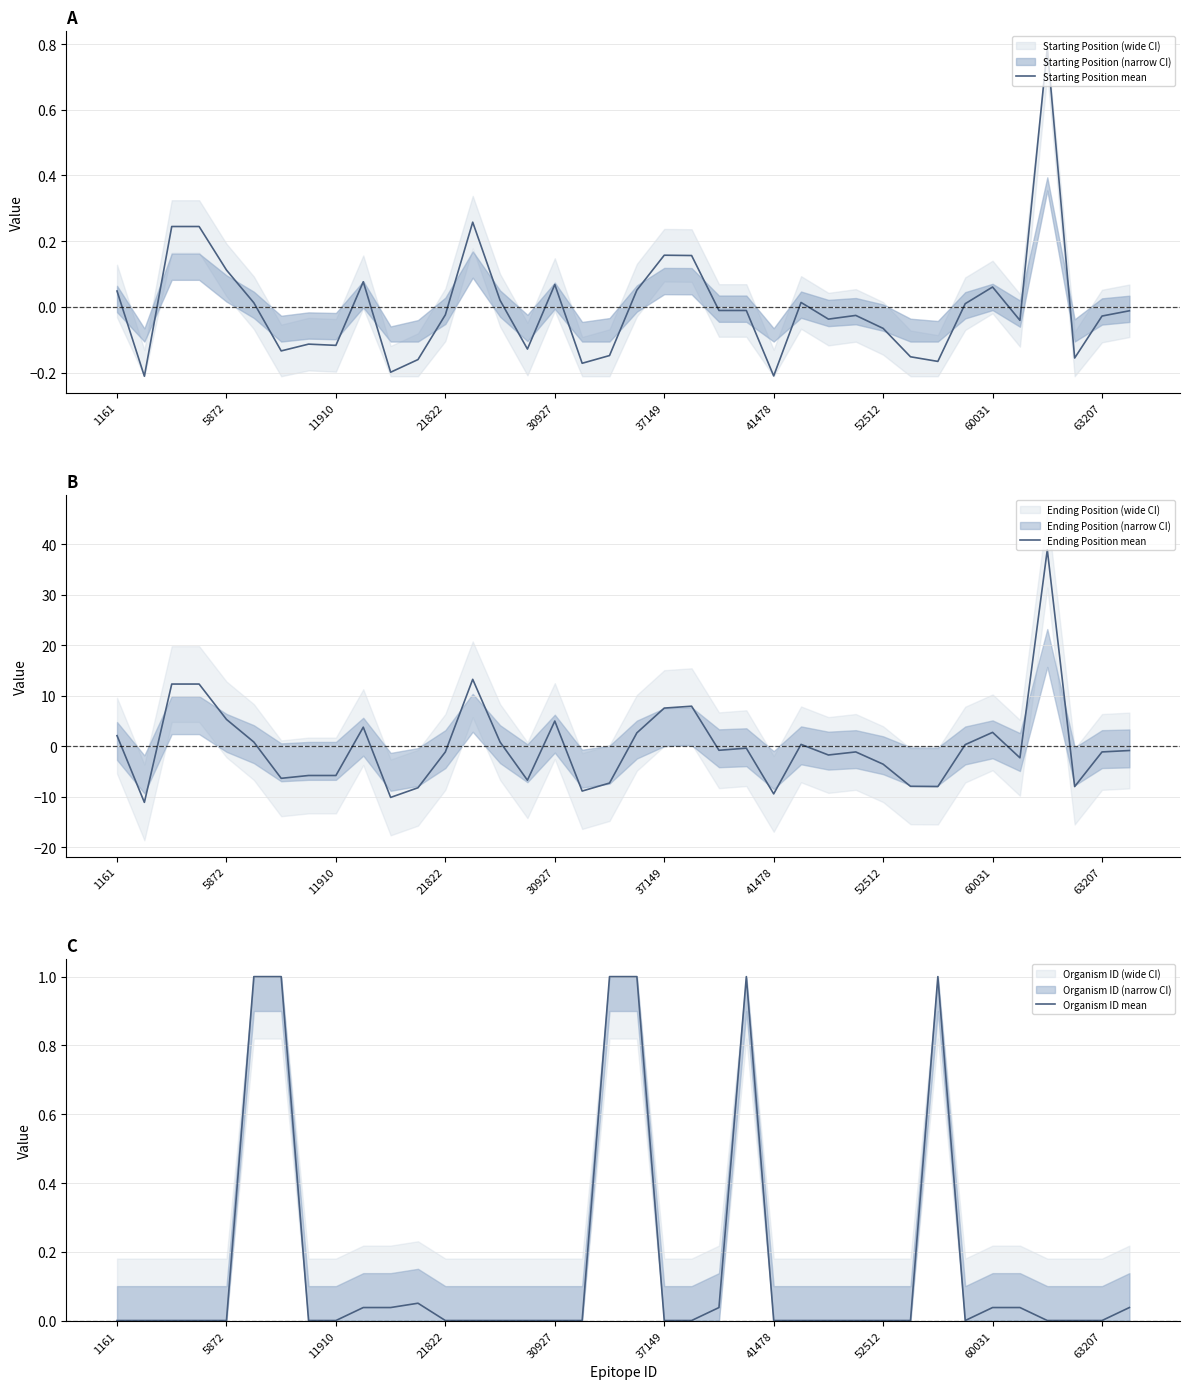

Which series has the widest spread of values?

Ending Position mean